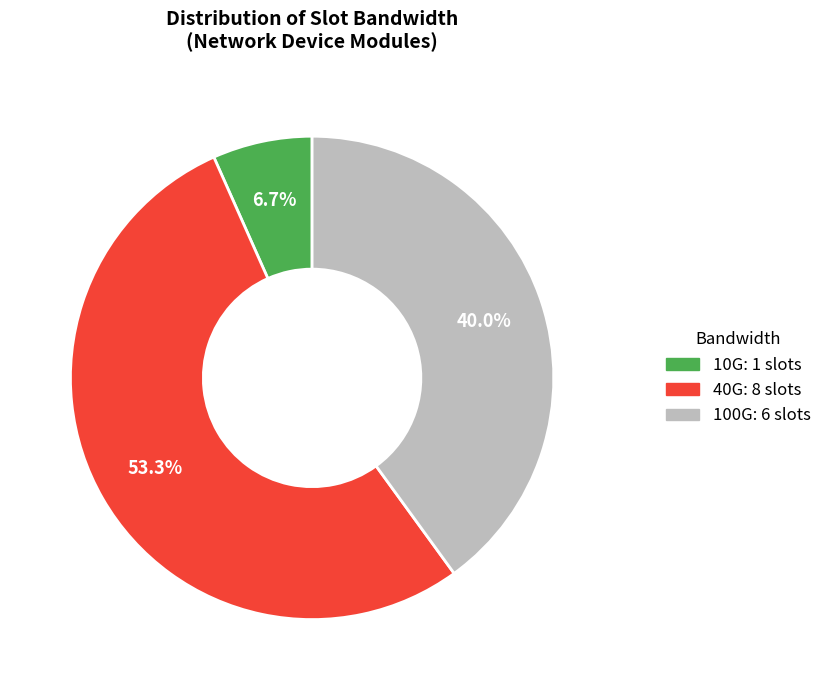

To the nearest percent, what is the difference between the largest and smallest slice percentages?

47%